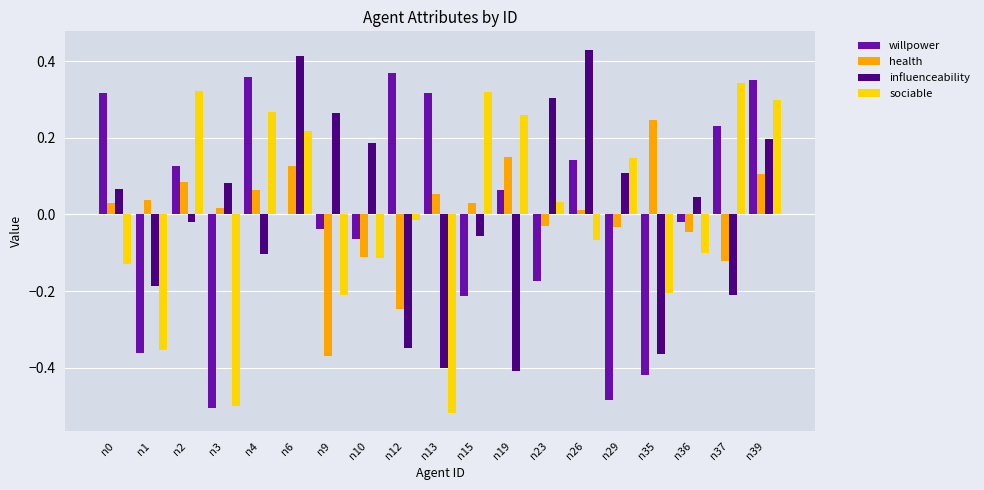

Is the value of health at n36 greater than the value of willpower at n1?

Yes